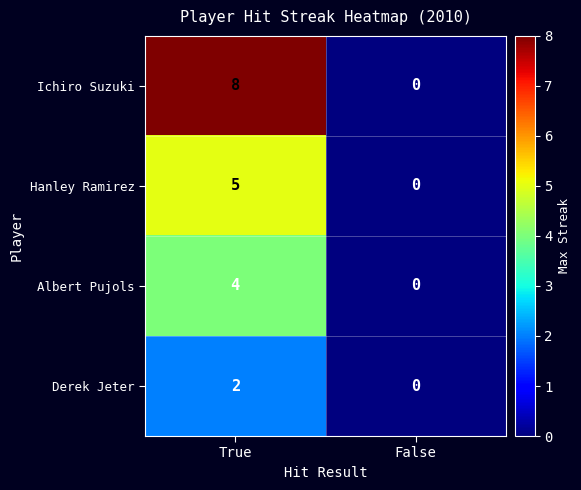

What is the greatest value displayed?

8